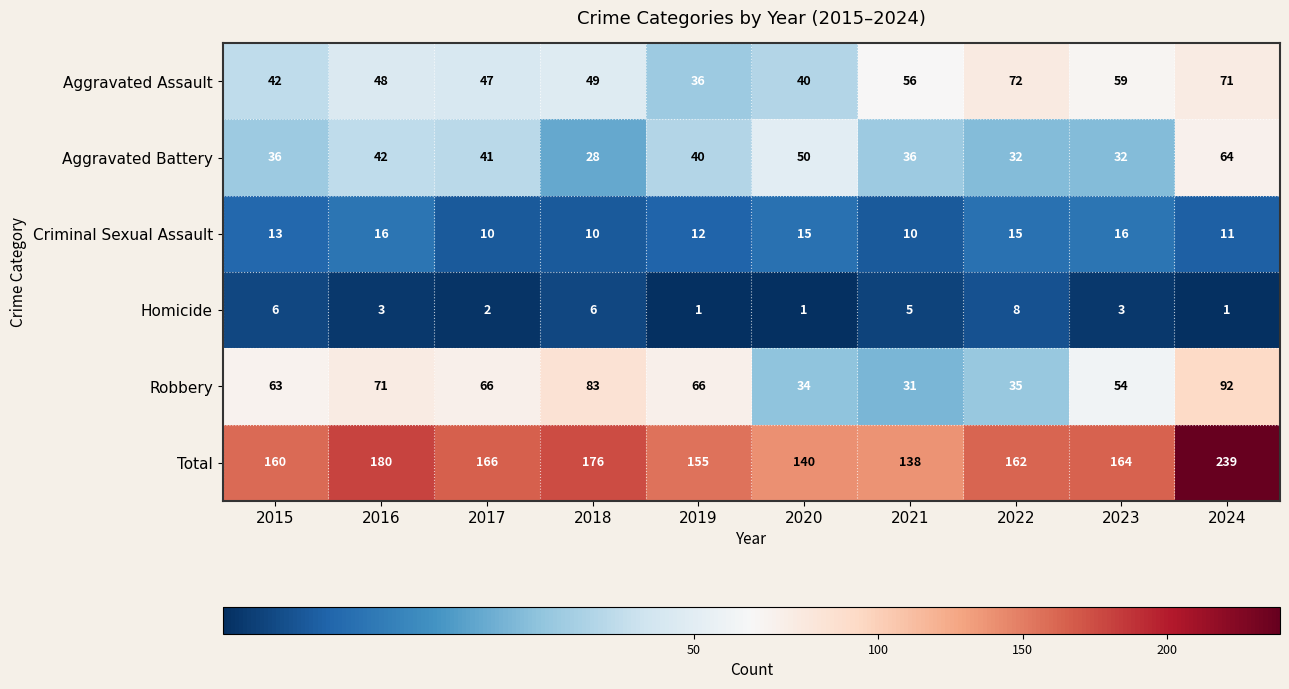

What is the approximate value of Homicide at 2015?

6